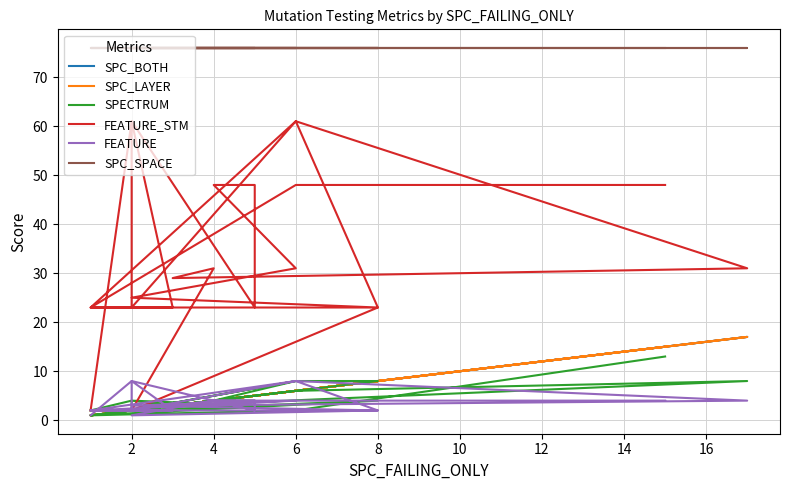

Is it true that SPC_LAYER equals 2 at 2?

True